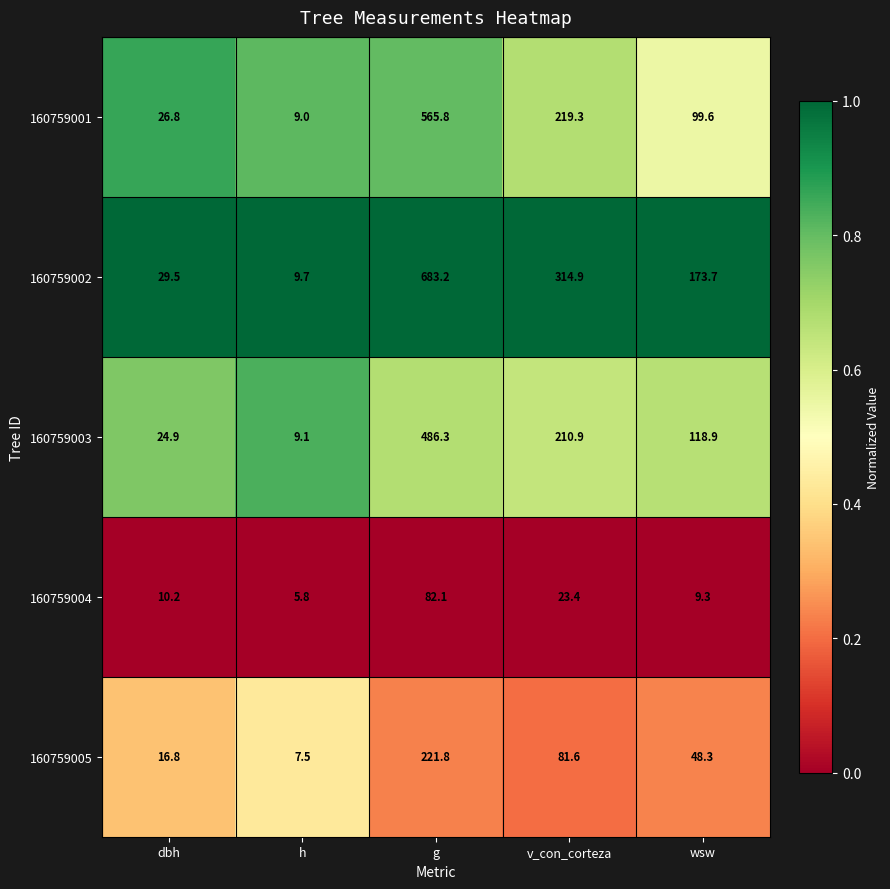

What is the difference between the highest and lowest values at h?

3.9